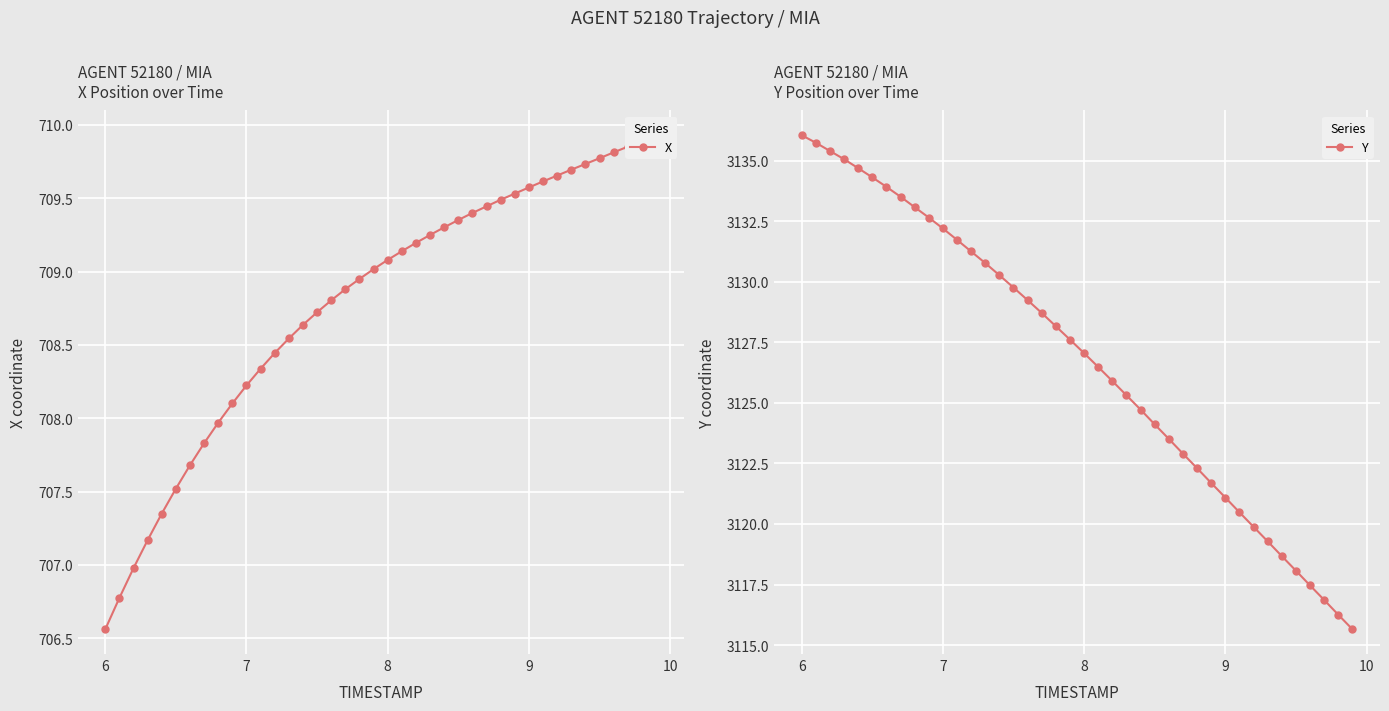

At how many categories does at least one series exceed 1389?

40